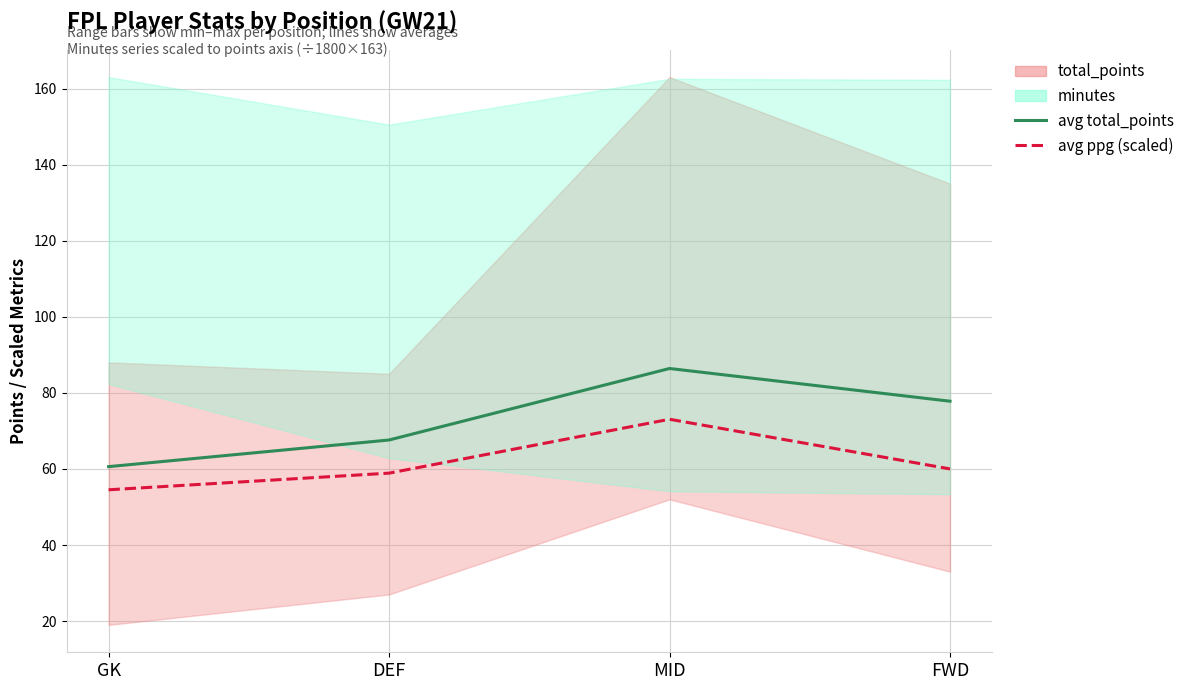

True or false: avg points_per_game (scaled) has a value of 60.0 at FWD.

True